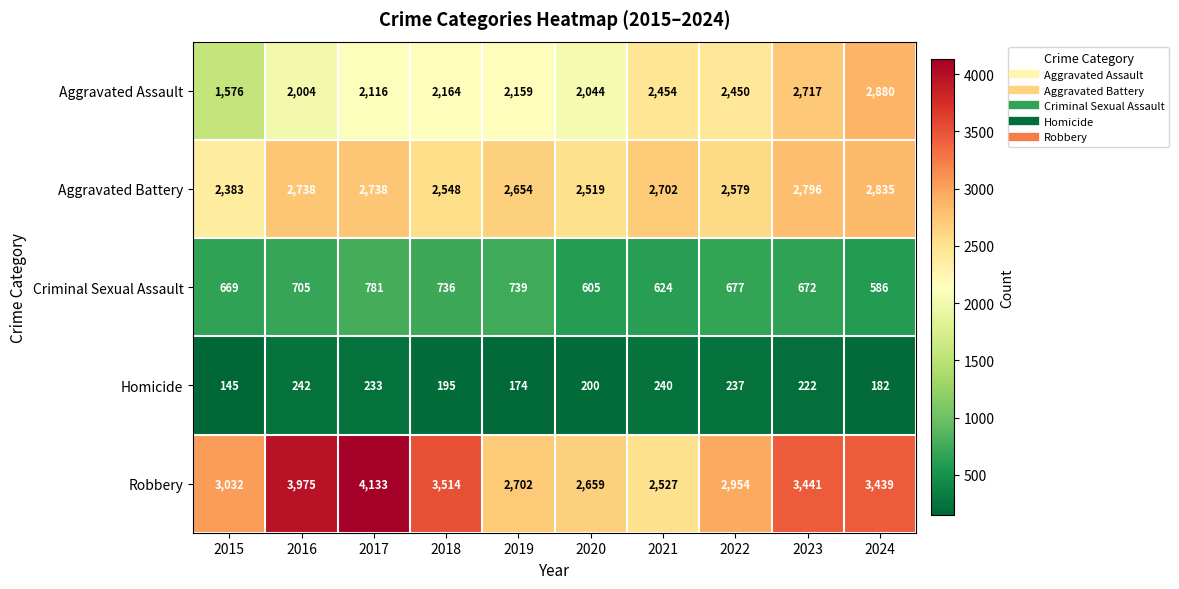

How many categories are shown in the chart?

10